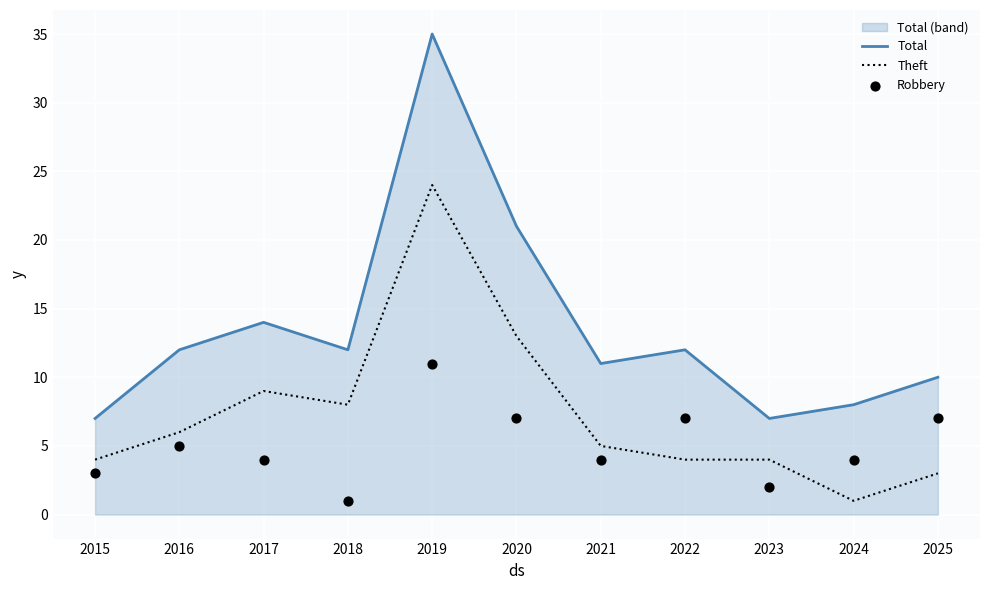

Which series contains the lowest Y value?

Theft